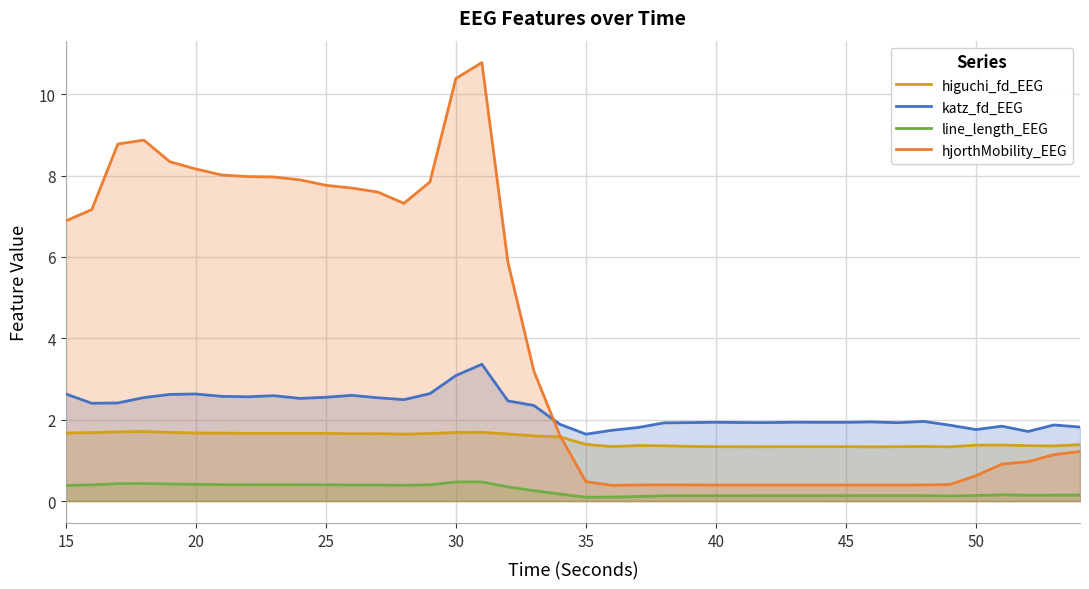

Reading left to right, list all the values displayed in this chart.

higuchi_fd_EEG: 1.7	1.7	1.7	1.7	1.7	1.7	1.7	1.7	1.7	1.7	1.7	1.7	1.7	1.6	1.7	1.7	1.7	1.6	1.6	1.6	1.4	1.3	1.4	1.4	1.3	1.3	1.3	1.3	1.3	1.3	1.3	1.3	1.3	1.3	1.3	1.4	1.4	1.4	1.4	1.4
katz_fd_EEG: 2.6	2.4	2.4	2.5	2.6	2.6	2.6	2.6	2.6	2.5	2.6	2.6	2.5	2.5	2.6	3.1	3.4	2.5	2.3	1.9	1.6	1.7	1.8	1.9	1.9	1.9	1.9	1.9	1.9	1.9	1.9	1.9	1.9	2.0	1.9	1.8	1.8	1.7	1.9	1.8
line_length_EEG: 0.4	0.4	0.4	0.4	0.4	0.4	0.4	0.4	0.4	0.4	0.4	0.4	0.4	0.4	0.4	0.5	0.5	0.3	0.3	0.2	0.1	0.1	0.1	0.1	0.1	0.1	0.1	0.1	0.1	0.1	0.1	0.1	0.1	0.1	0.1	0.1	0.2	0.1	0.1	0.1
hjorthMobility_EEG: 6.9	7.2	8.8	8.9	8.3	8.2	8.0	8.0	8.0	7.9	7.8	7.7	7.6	7.3	7.8	10.4	10.8	5.9	3.2	1.6	0.5	0.4	0.4	0.4	0.4	0.4	0.4	0.4	0.4	0.4	0.4	0.4	0.4	0.4	0.4	0.6	0.9	1.0	1.1	1.2